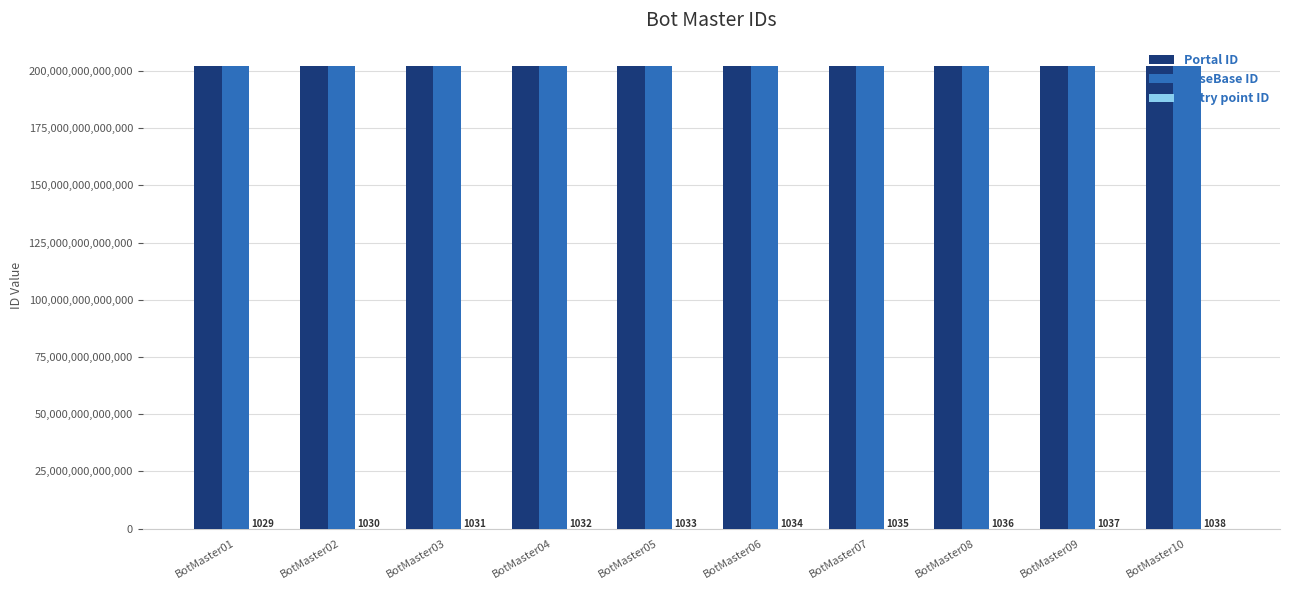

The value of Portal ID at BotMaster01 is 202200000001011. True or false?

True